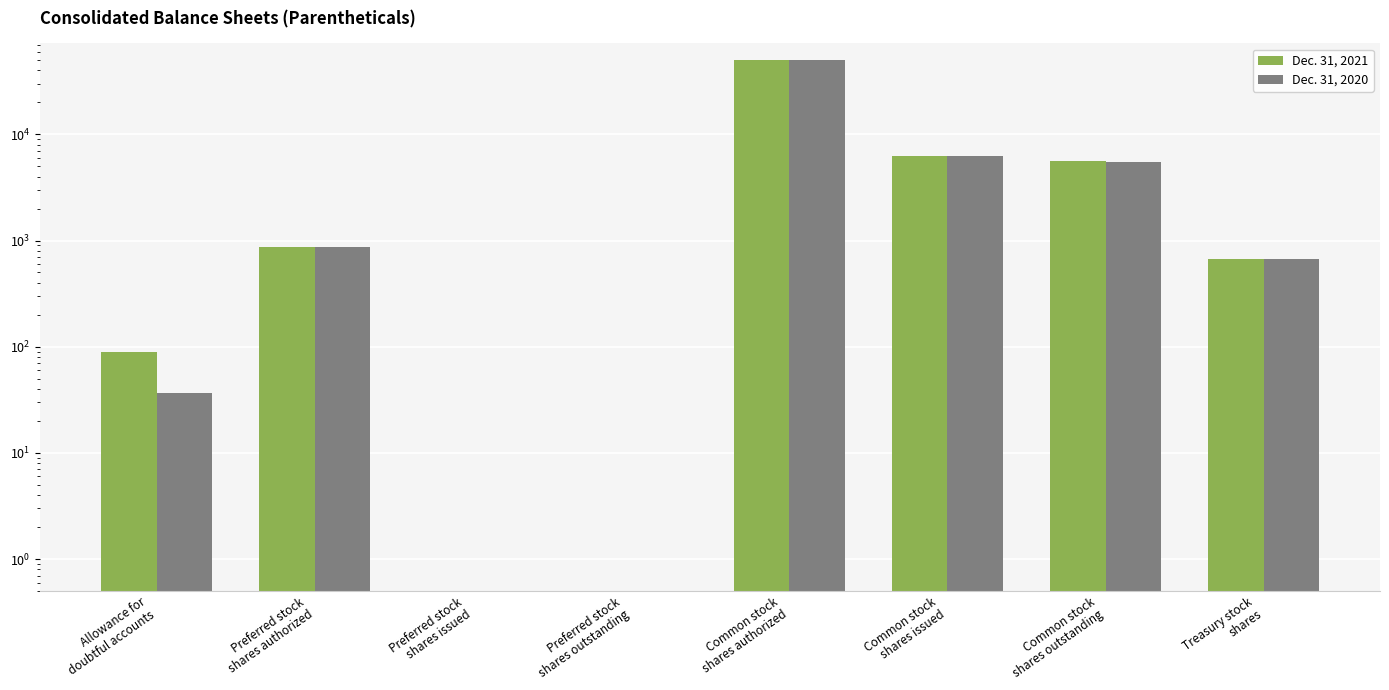

Reading left to right, extract all data points from this chart.

Dec. 31, 2021: 89	873	0	0	50000	6257	5589	668
Dec. 31, 2020: 37	873	0	0	50000	6205	5537	668